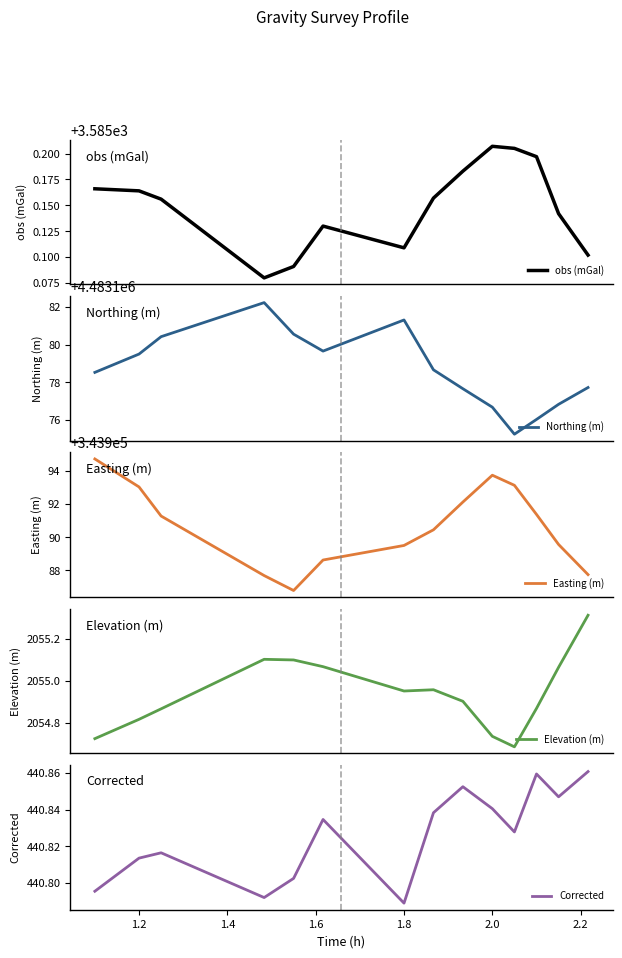

Is this an area chart (filled region under the line)?

No